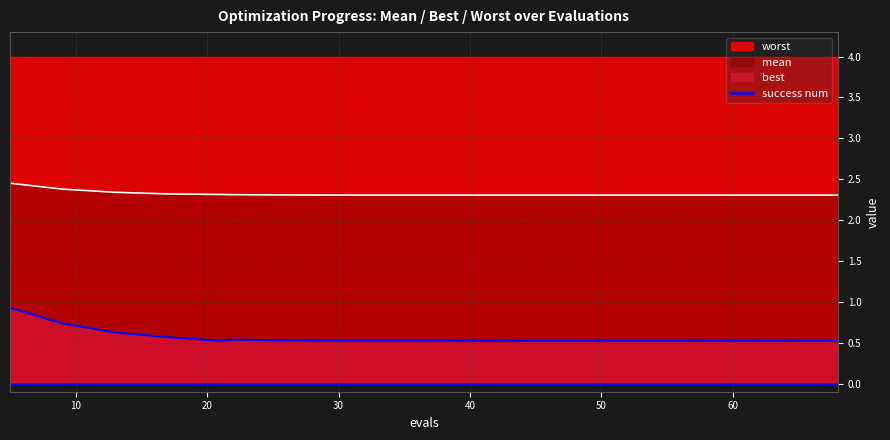

The best series shows 0.5 at 64. True or false?

True